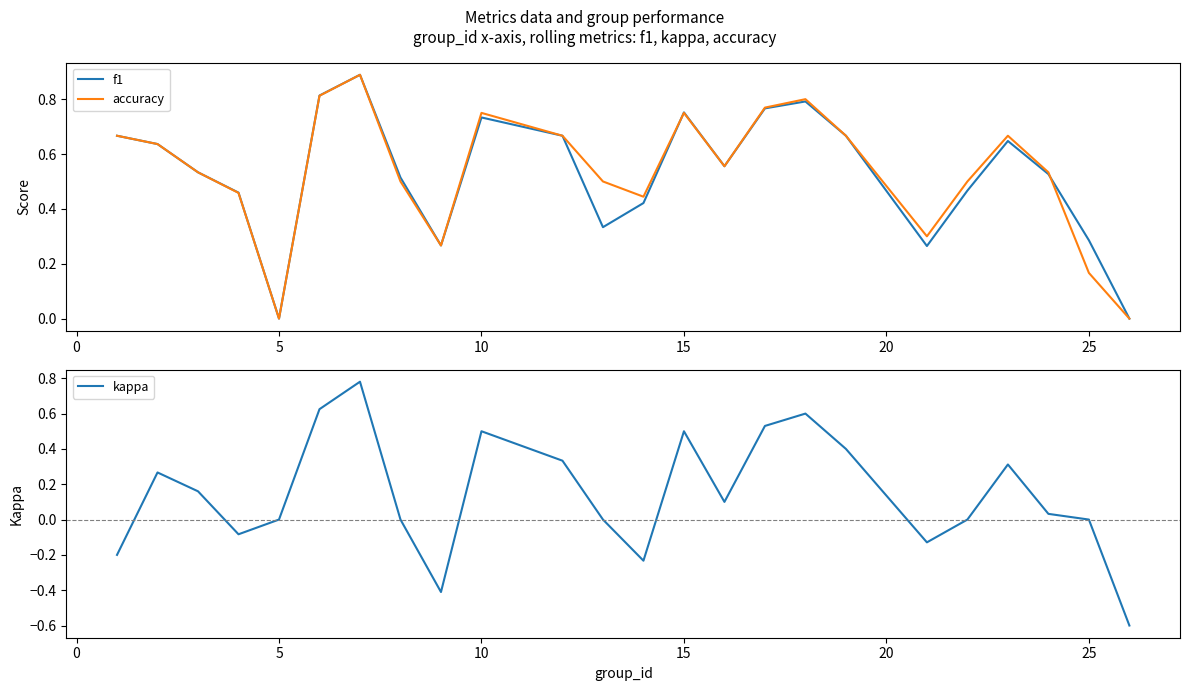

True or false: kappa and accuracy cross at least once.

False